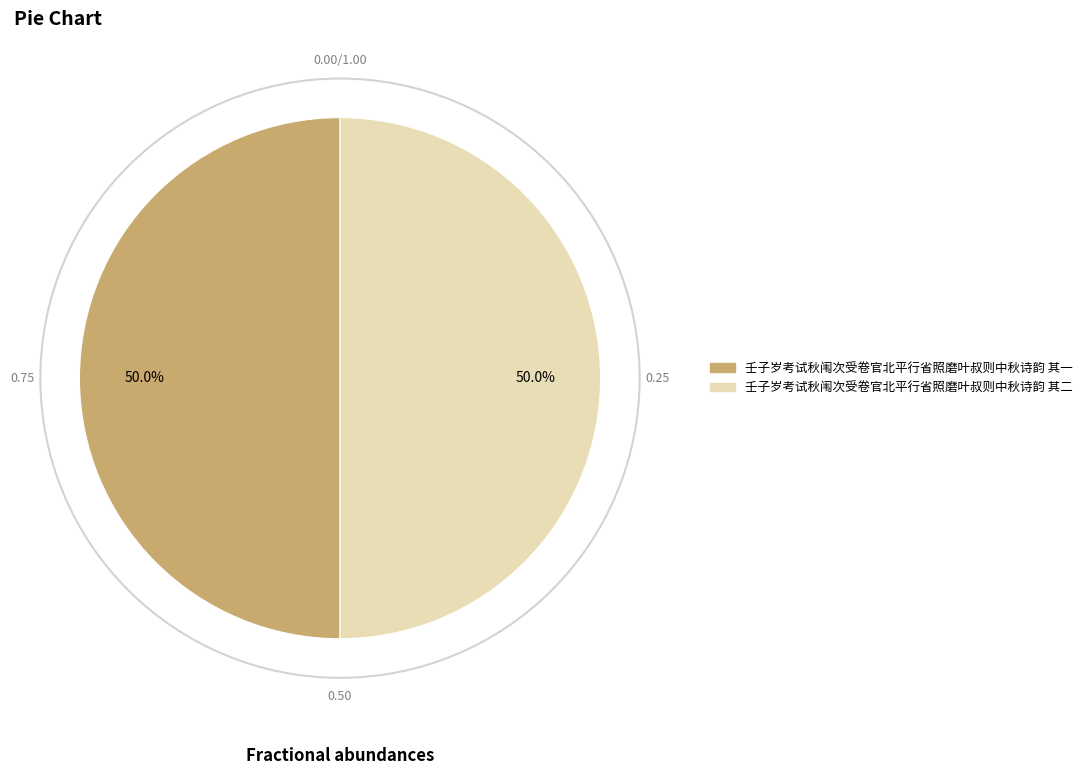

To the nearest percent, what is the average slice percentage?

50%